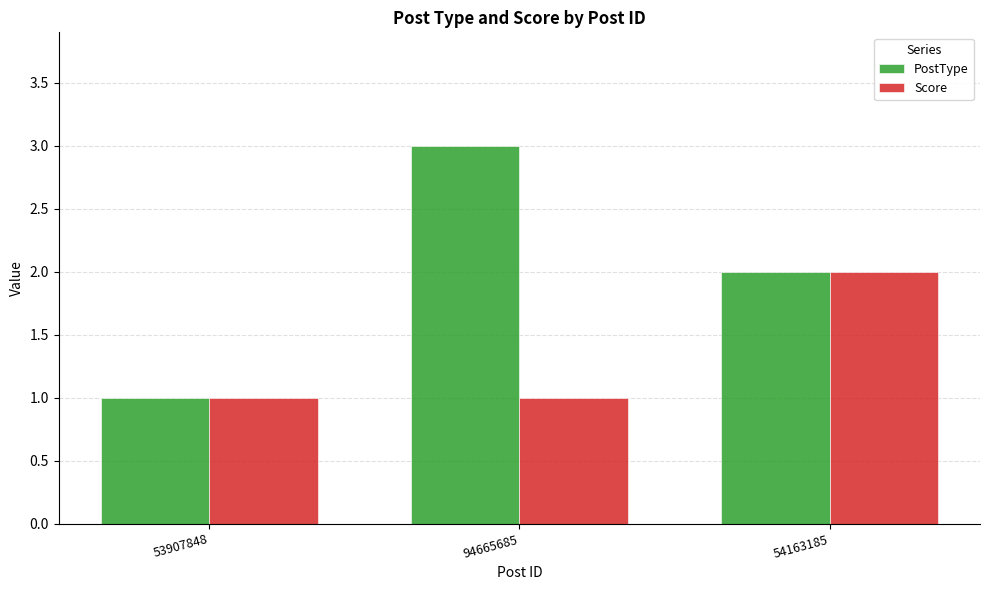

How many data points does each series have?

3